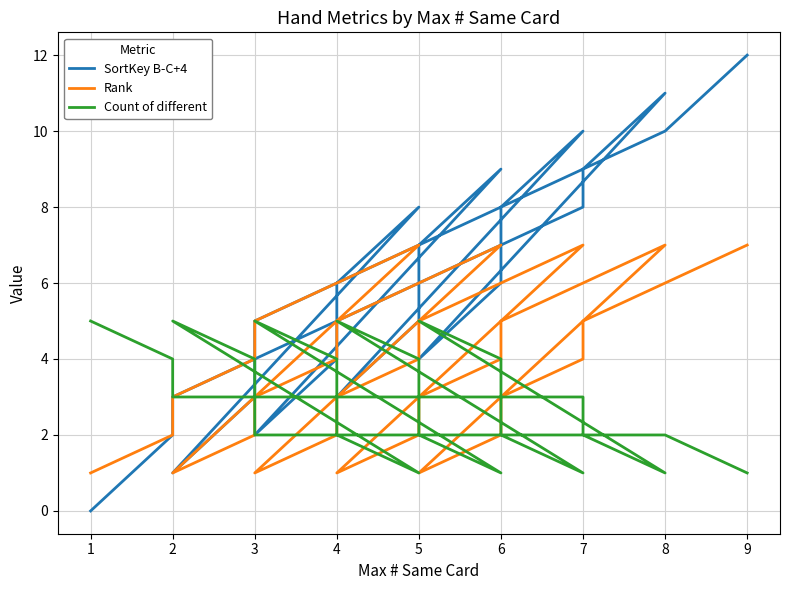

Which series has the largest range (max minus min)?

SortKey B-C+4